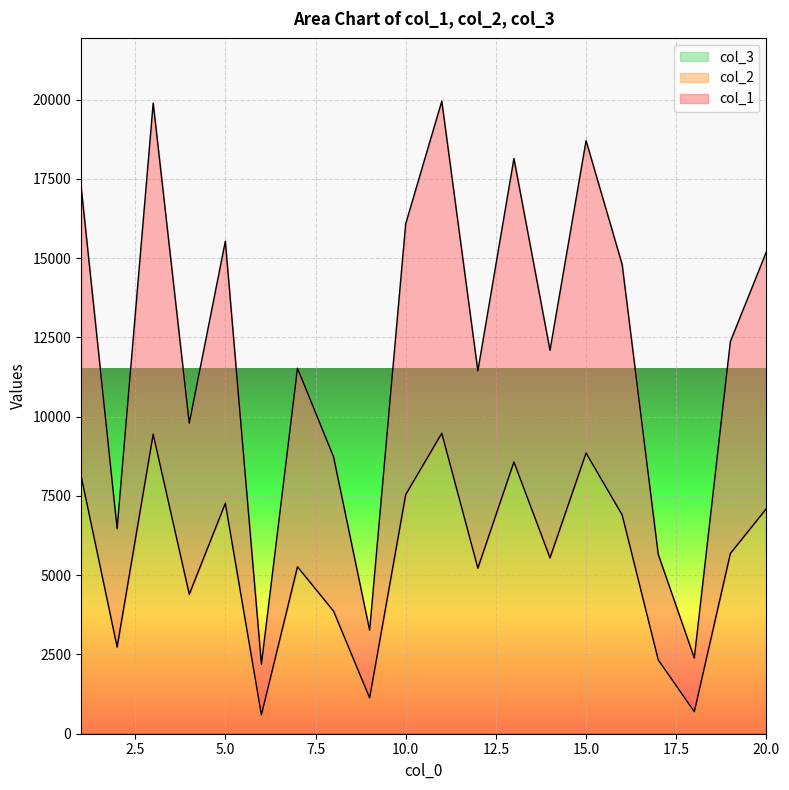

At which category does col_1 reach its first local peak?

3